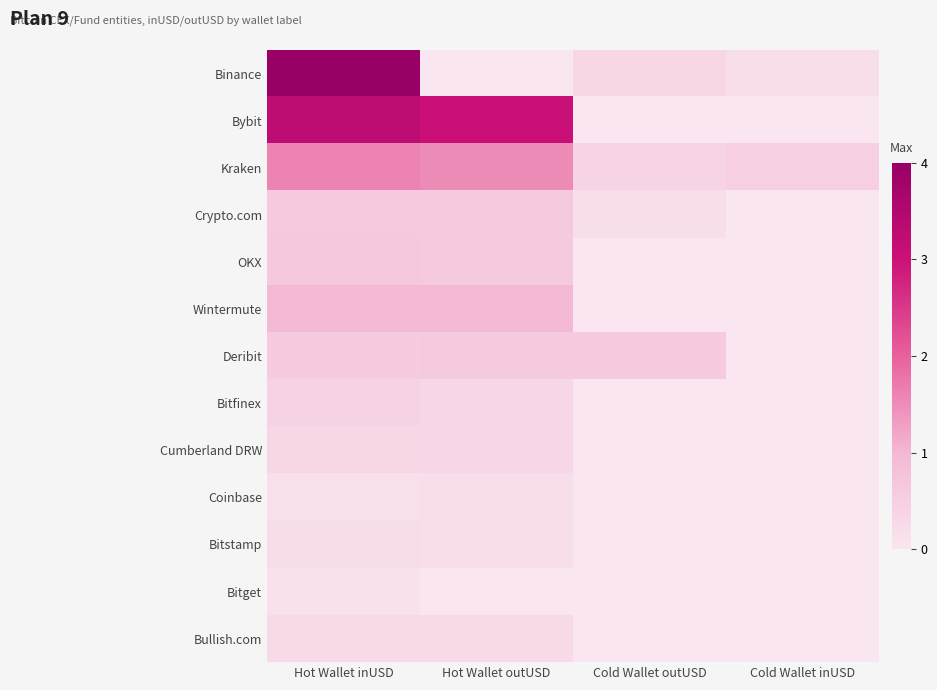

Rank the series at Hot Wallet inUSD from highest to lowest value.

Binance, Bybit, Kraken, Wintermute, OKX, Crypto.com, Deribit, Bitfinex, Cumberland DRW, Bullish.com, Bitstamp, Coinbase, Bitget